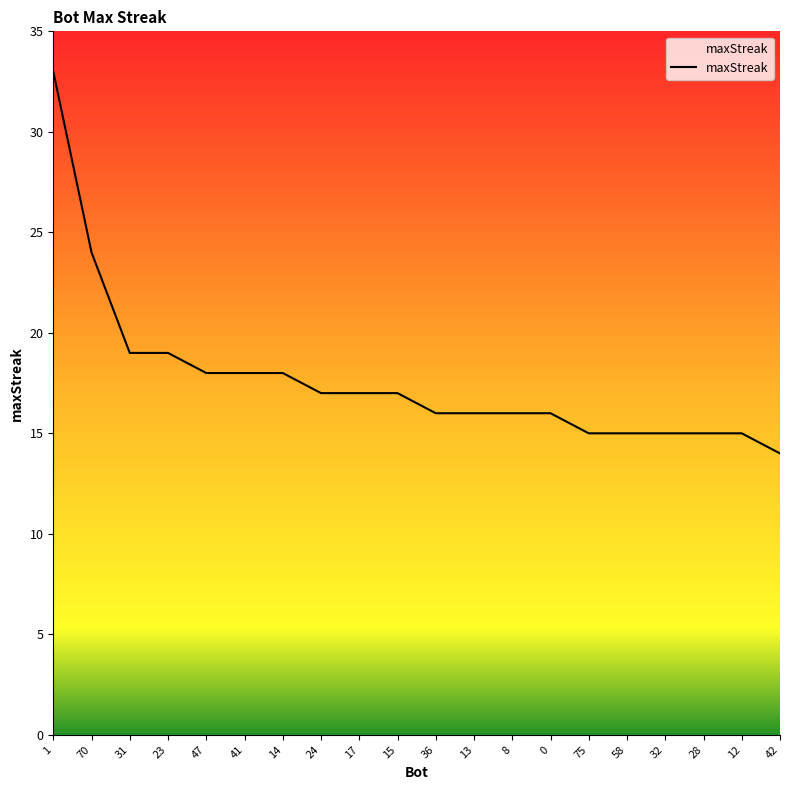

Reading left to right, what are all the values shown in this chart?

1=33	70=24	31=19	23=19	47=18	41=18	14=18	24=17	17=17	15=17	36=16	13=16	8=16	0=16	75=15	58=15	32=15	28=15	12=15	42=14